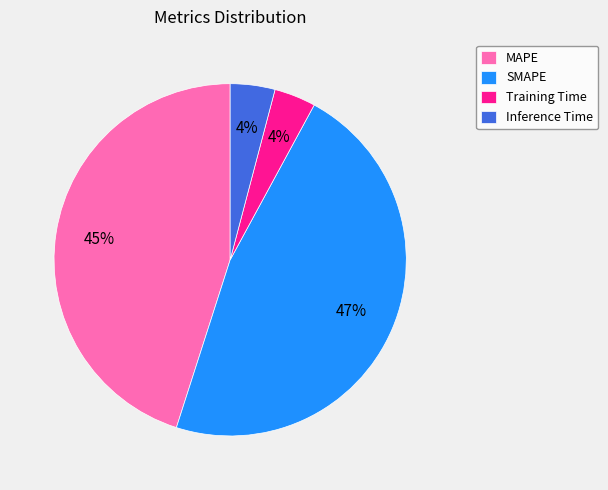

Which has a higher value, SMAPE or Inference Time?

SMAPE